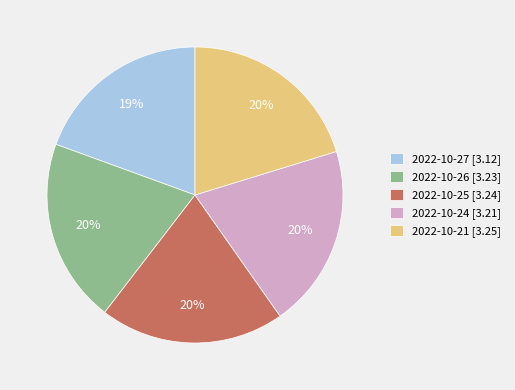

To the nearest percent, what is the average slice percentage?

20%